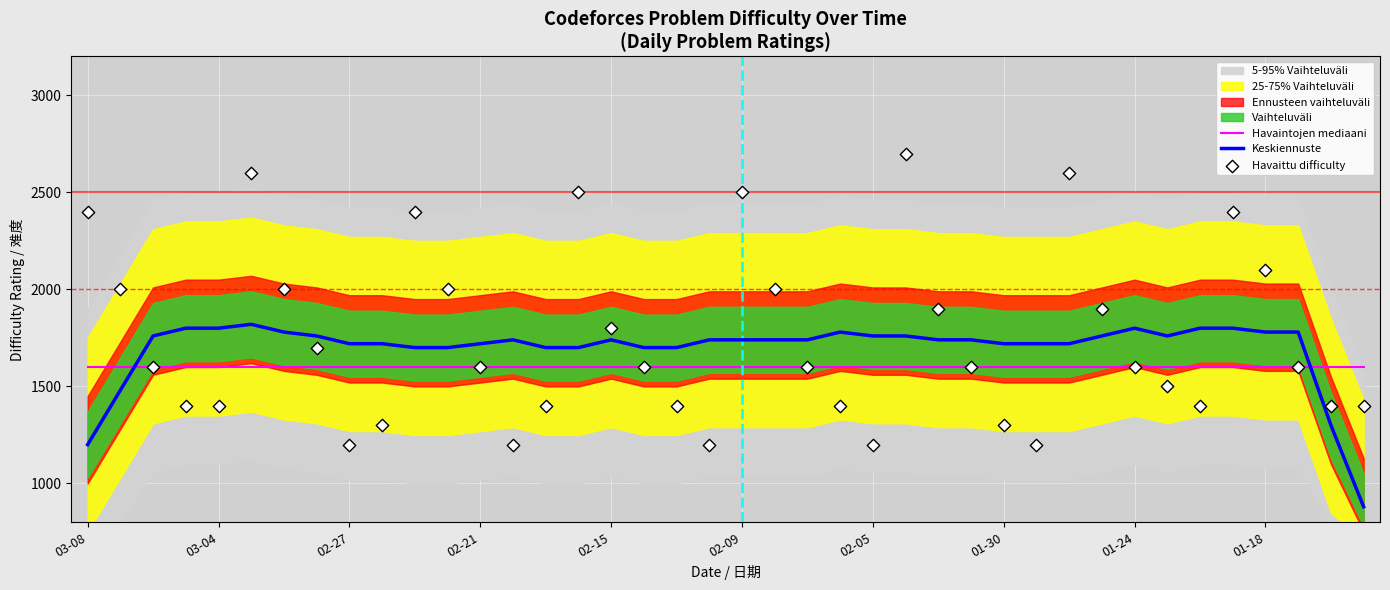

What is the minimum value for Havaintojen mediaani?

1600